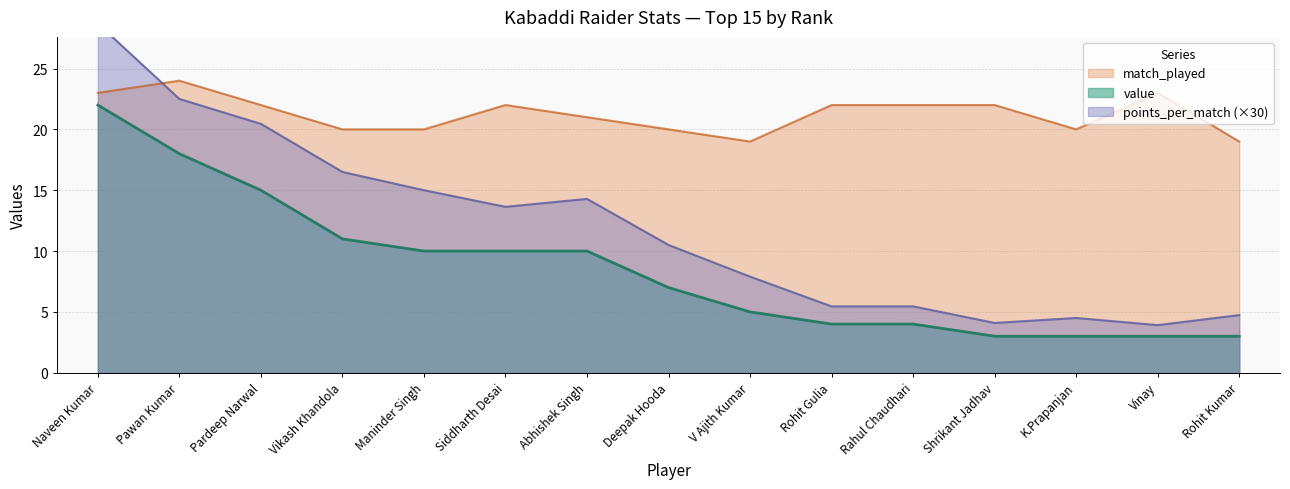

At K.Prapanjan, list the series in order from smallest to largest.

value, points_per_match, match_played